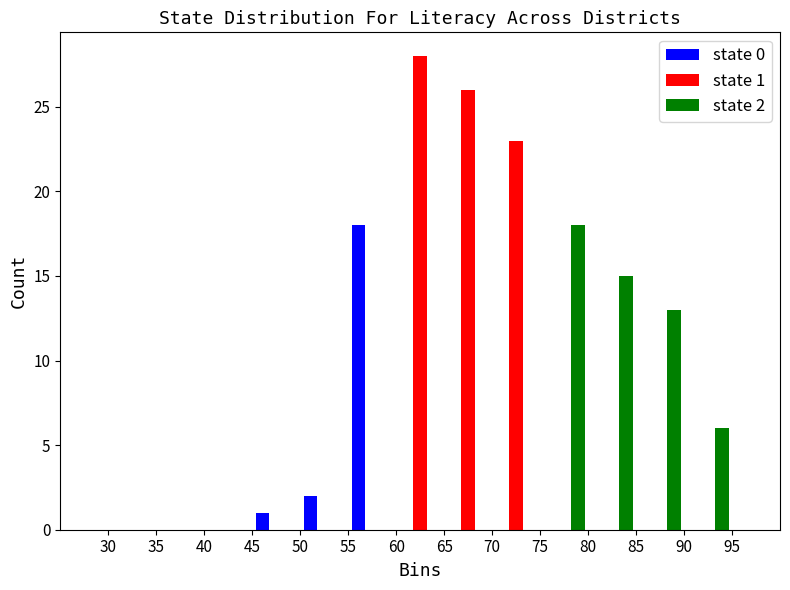

In the state 2 series, which range on the x-axis has the tallest bar?

75 to 80